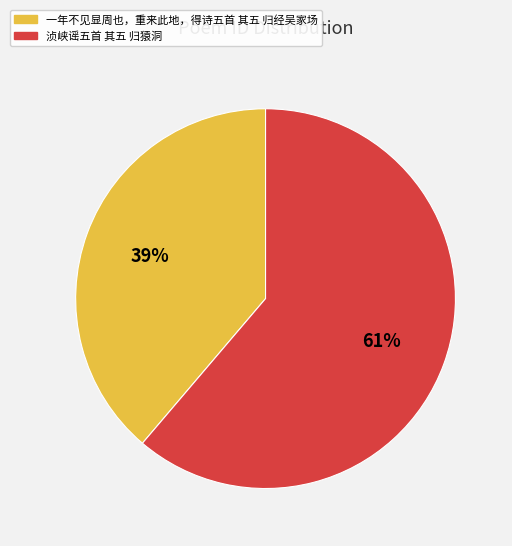

What percentage is the 浈峡谣五首 其五 归猿洞 slice, to the nearest percent?

61%